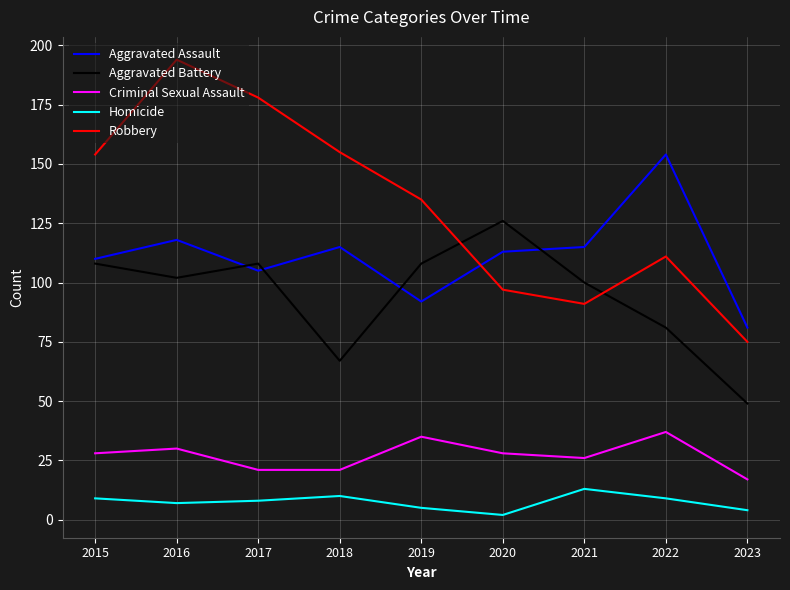

True or false: Criminal Sexual Assault has a value of 37 at 2018.

False